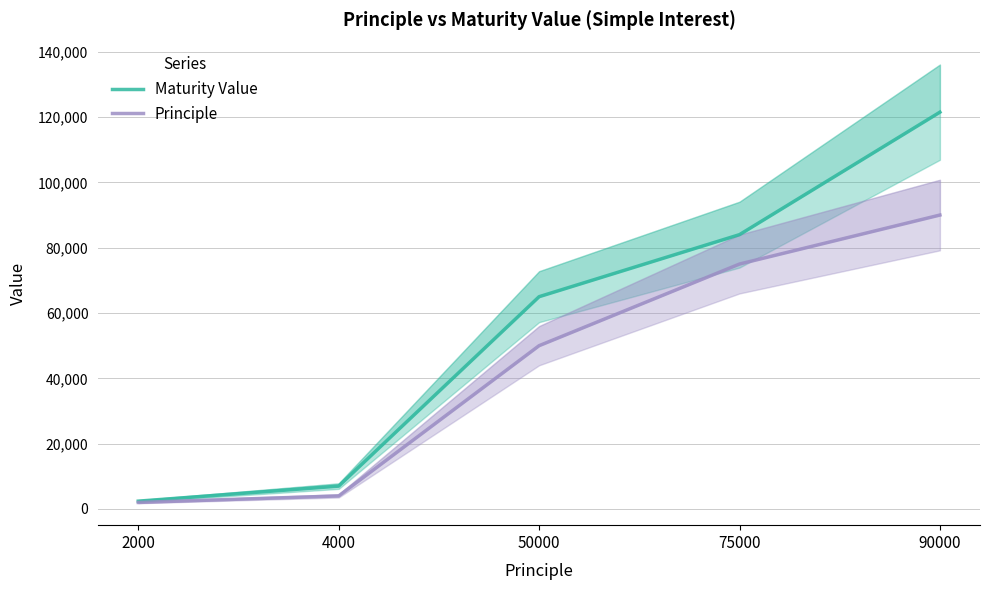

What is the maximum value shown in the chart?

121500